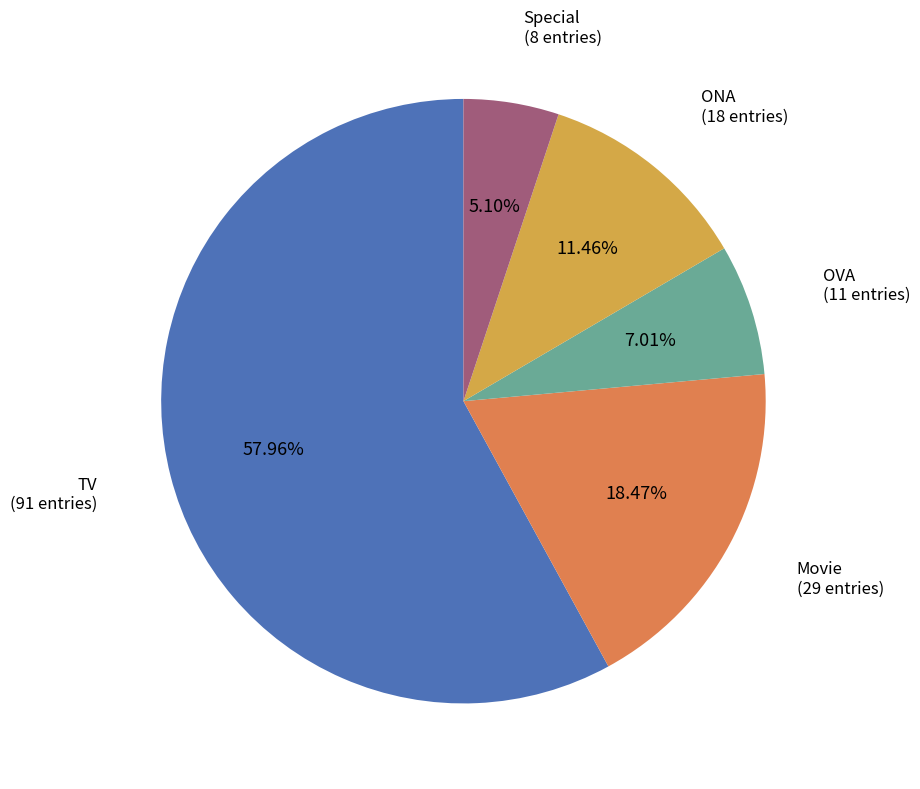

Is there any slice that represents more than half of the pie?

Yes